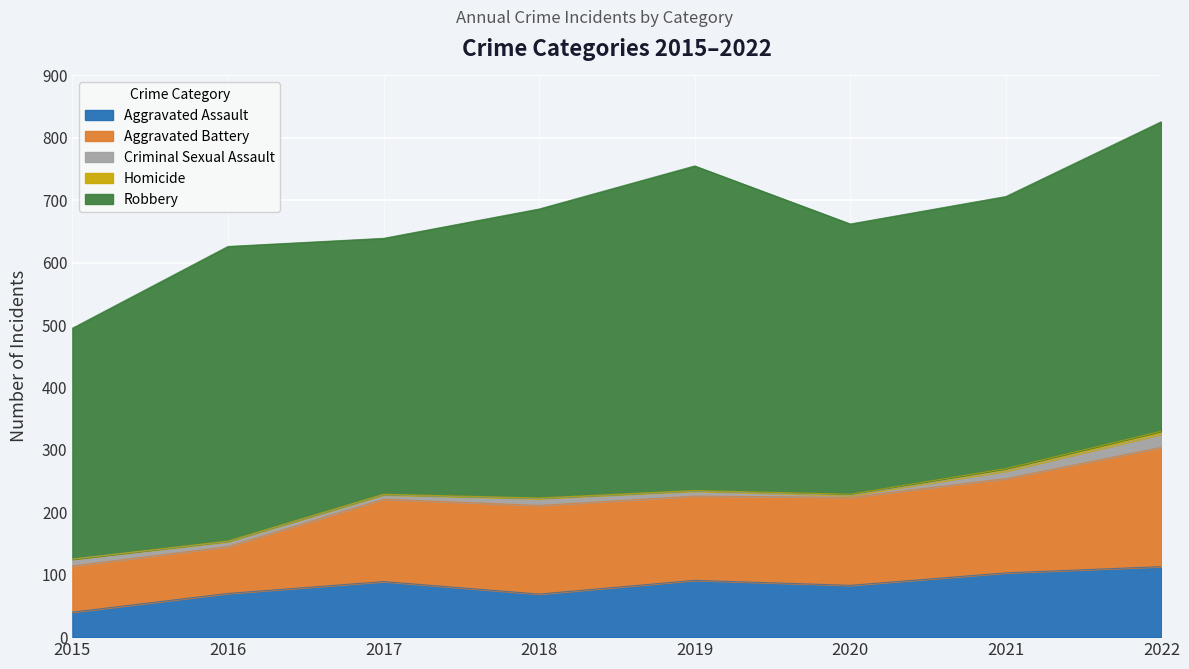

Rank the series by their maximum value, from highest to lowest.

Robbery, Aggravated Battery, Aggravated Assault, Criminal Sexual Assault, Homicide